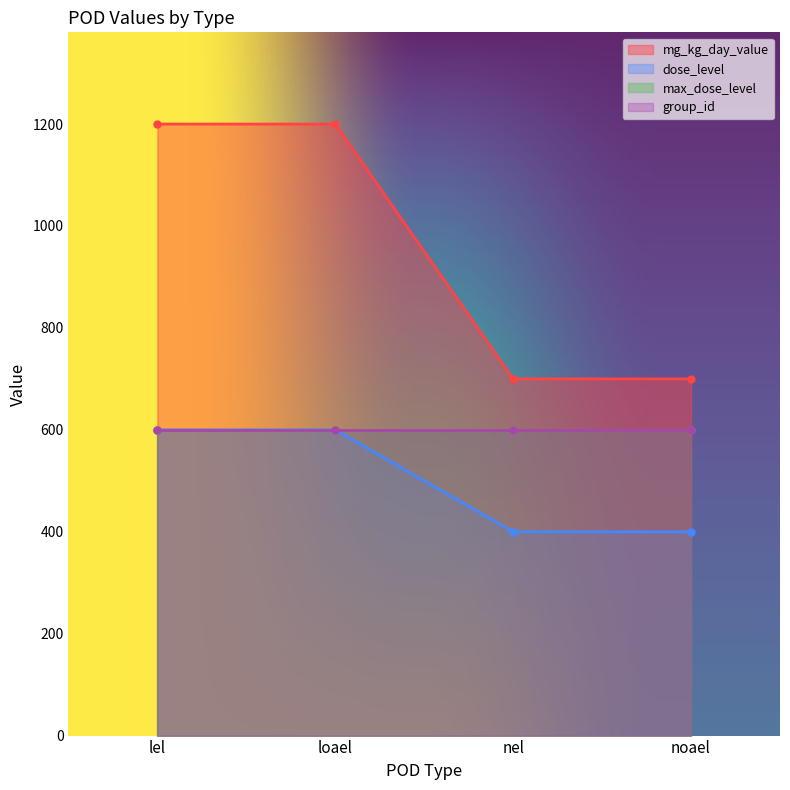

What is the smallest value displayed?

400